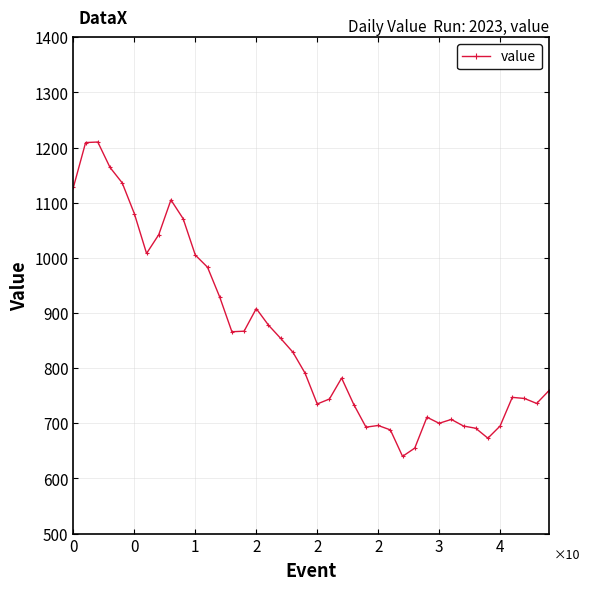

What is the value of the 40th point from the left?

759